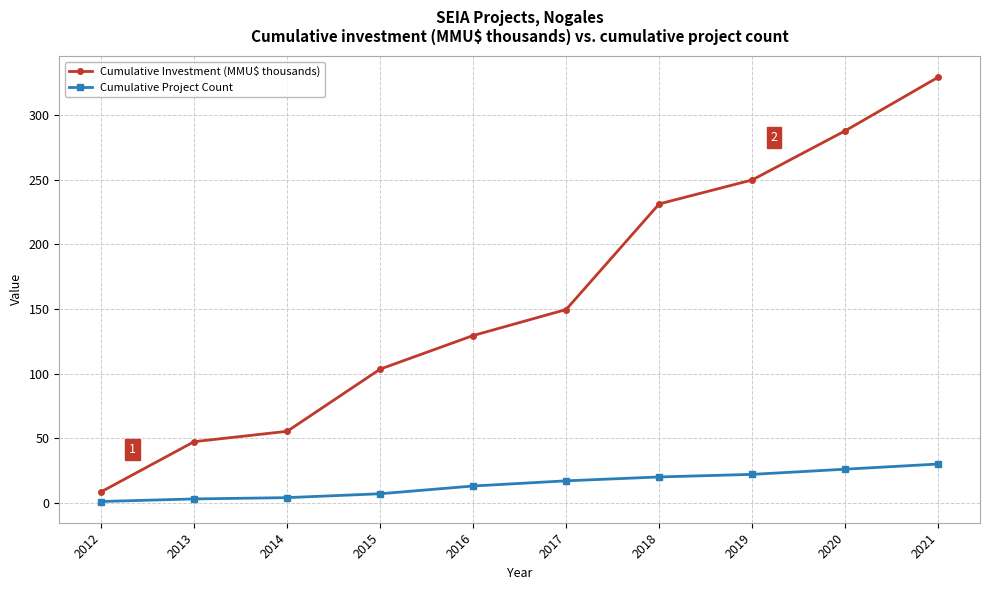

Does the chart display data point markers on the line(s)?

Yes